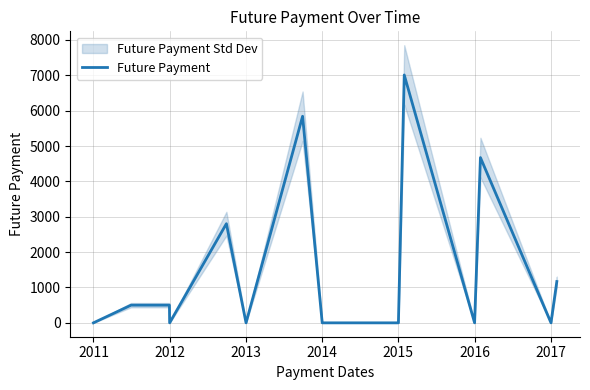

True or false: Future Payment has a value of -2674.0 at 2015.

False